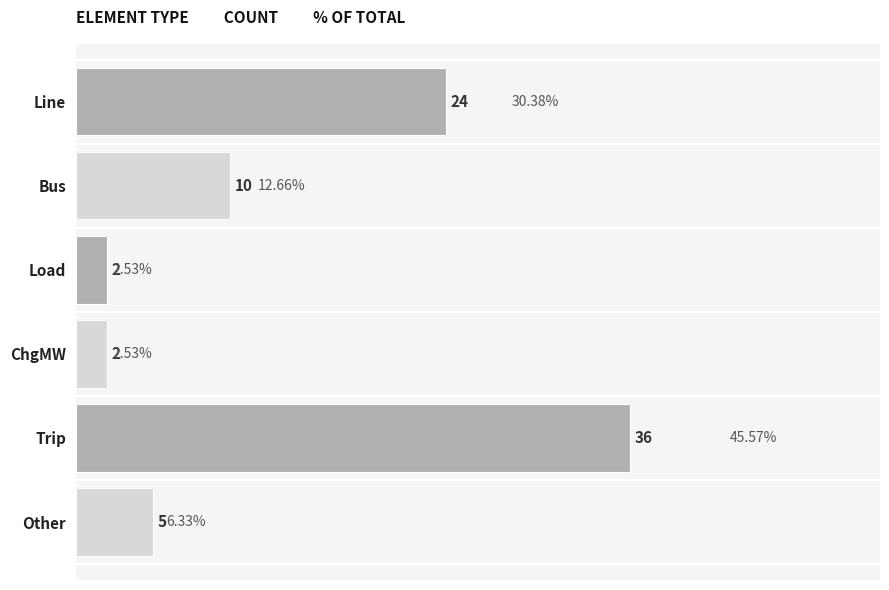

Does the chart contain stacked bars?

No